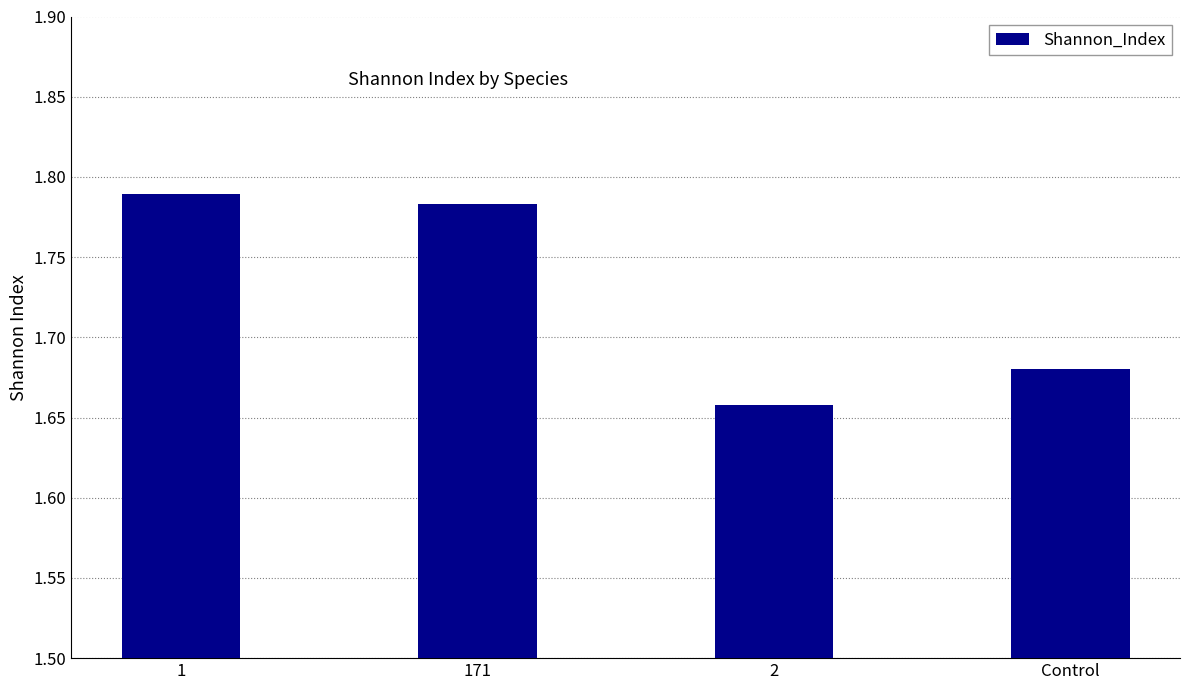

Rank the categories by value from highest to lowest.

1, 171, Control, 2